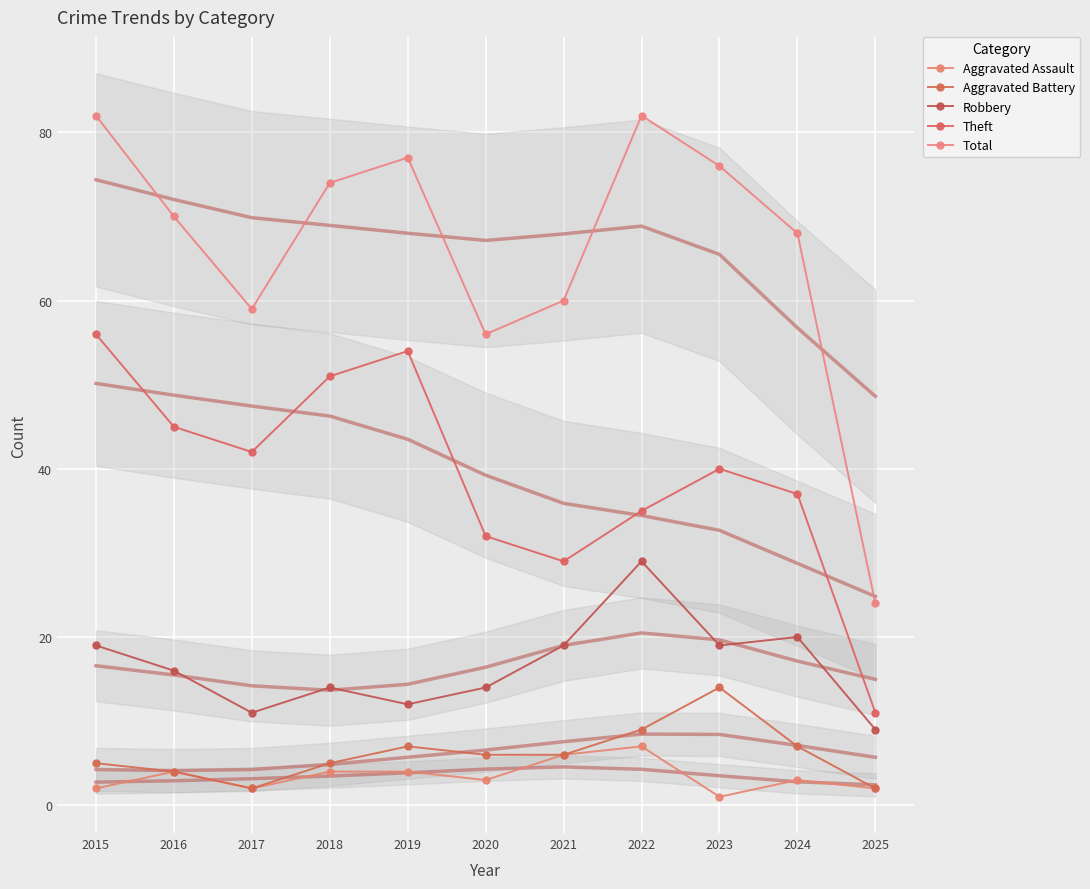

At how many categories does at least one series exceed 7?

11